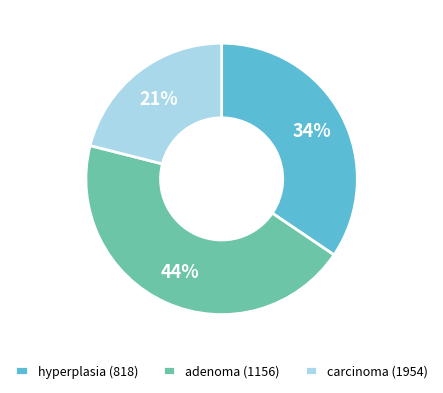

Is hyperplasia (818) the majority of the pie?

No